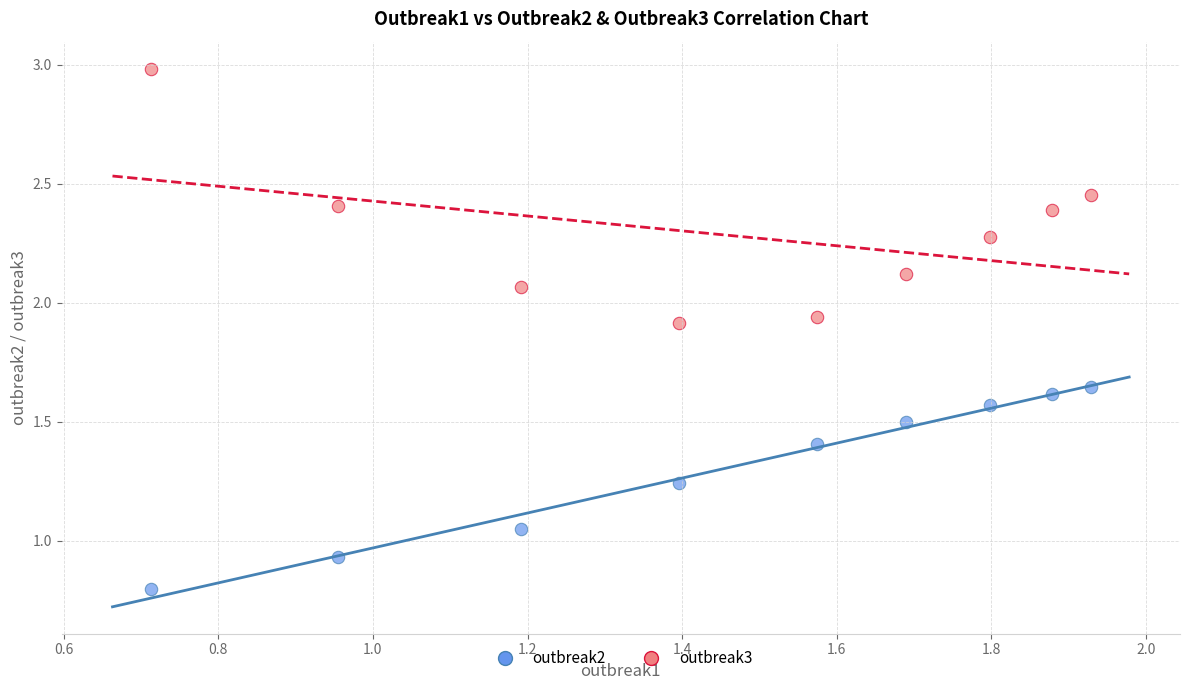

Across all data points, what is the range of Y values (max minus min)?

2.2